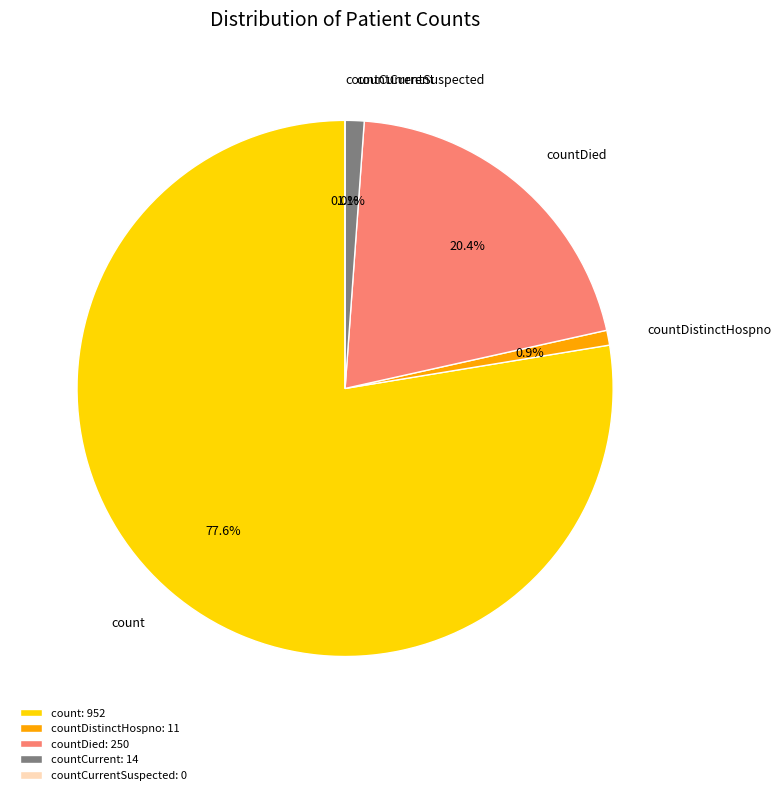

Is count the majority of the pie?

Yes